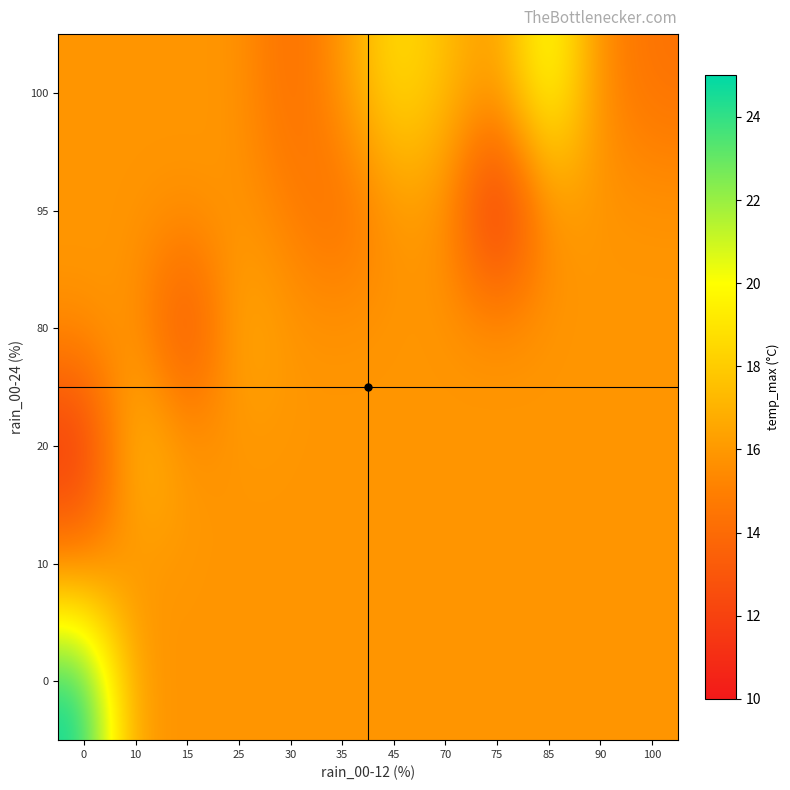

At how many categories does at least one series exceed 20?

2